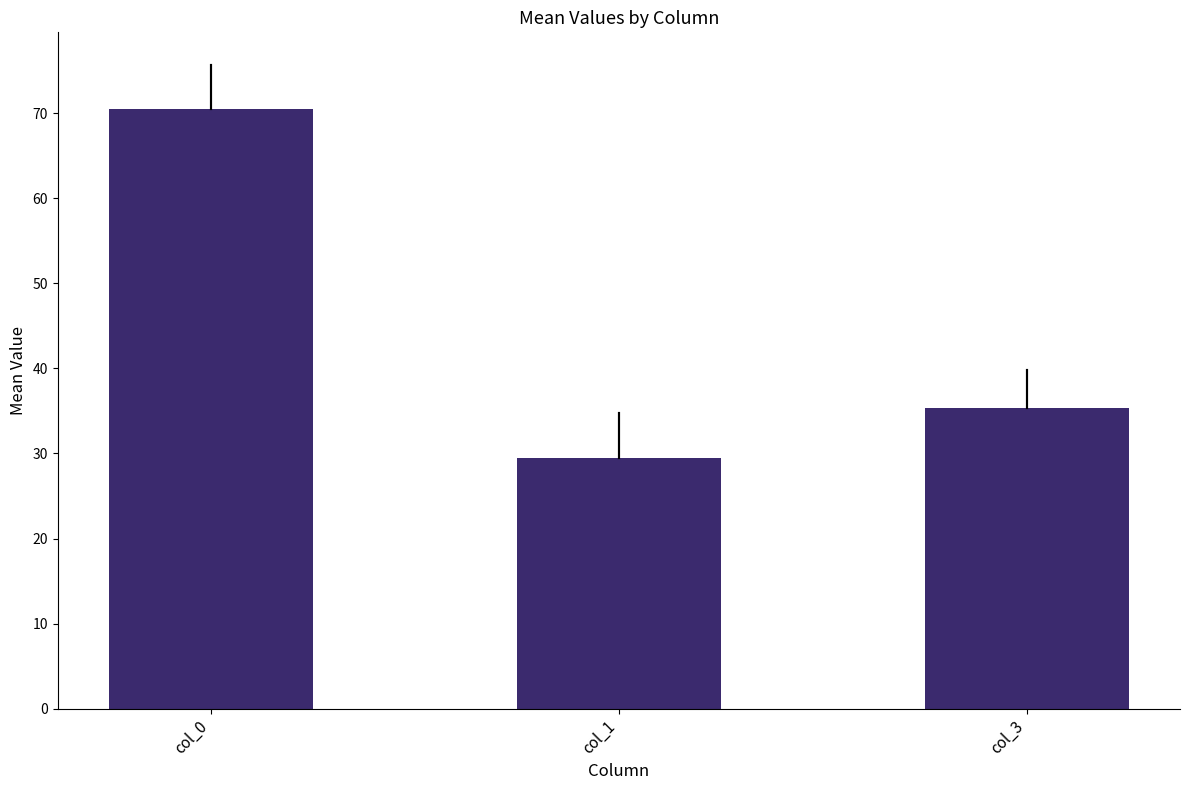

Does the chart contain any negative values?

No